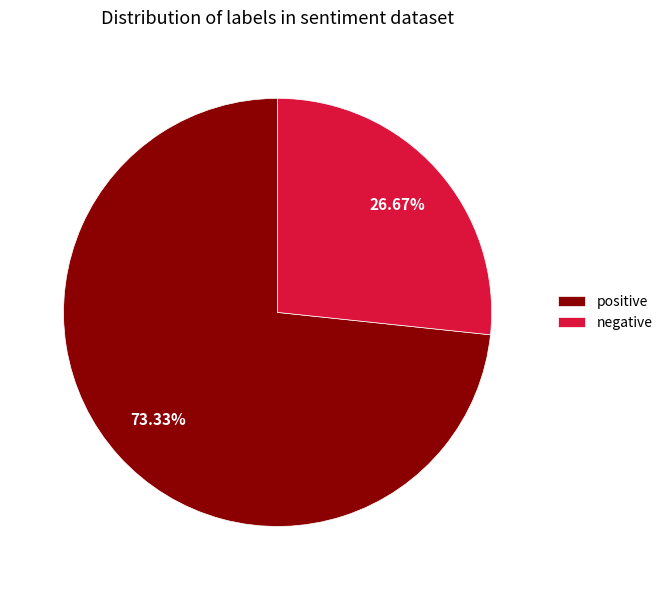

Between positive and negative, which is larger?

positive